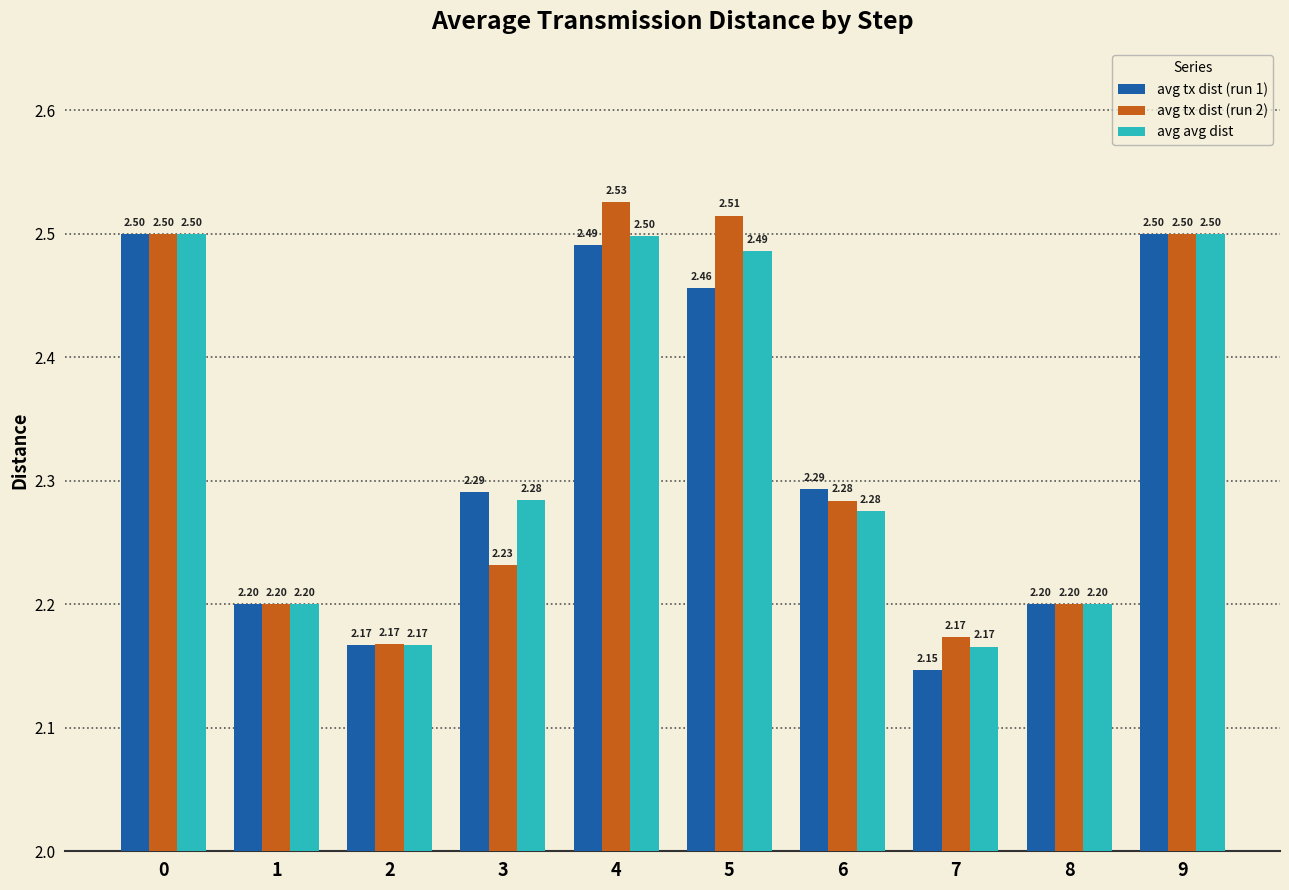

True or false: avg tx dist (run 2) has a value of 2.5 at 9.

True